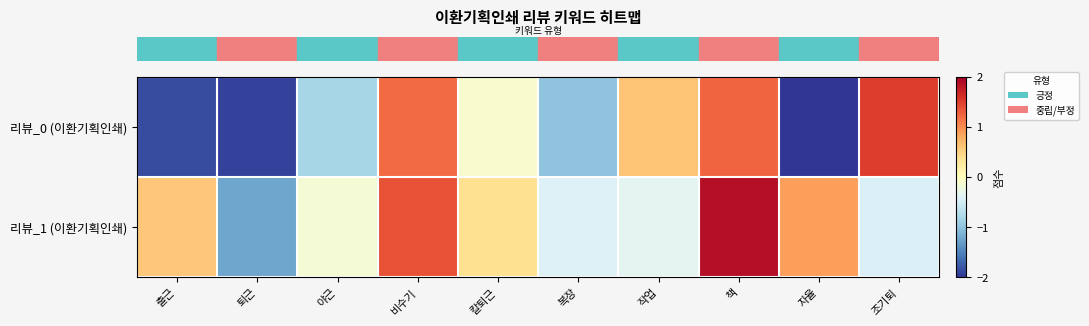

Rank the series by their average value, from highest to lowest.

row_1, row_0